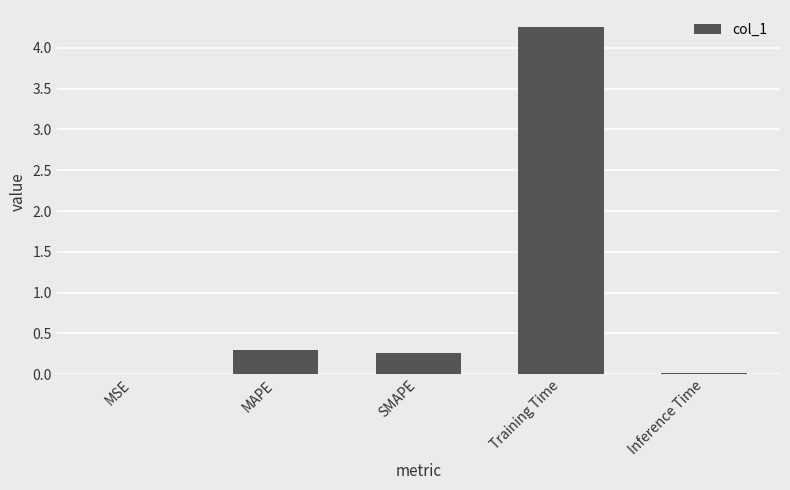

Between MSE and MAPE, which is larger?

MAPE